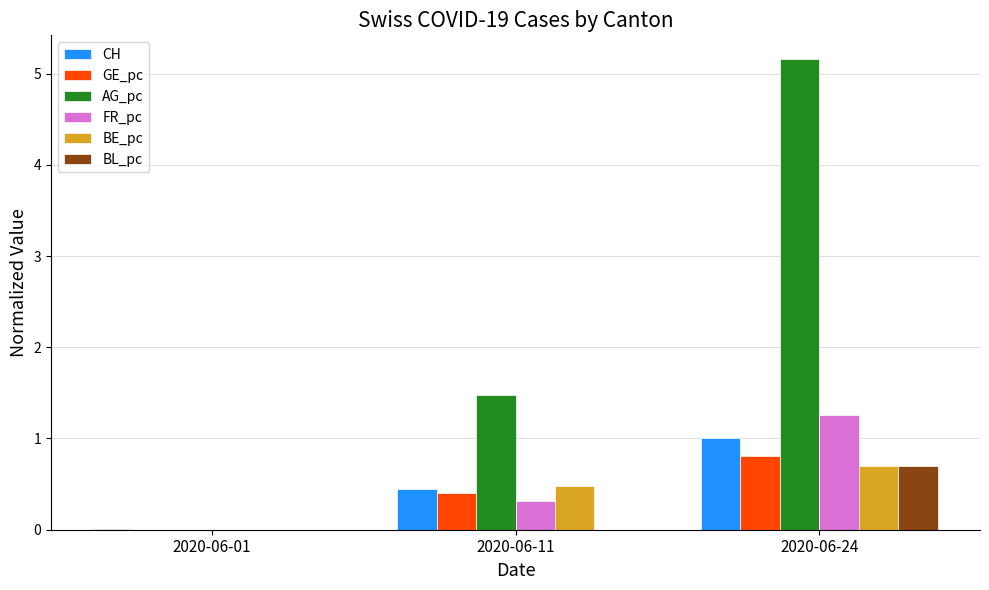

How many groups of bars are there?

3